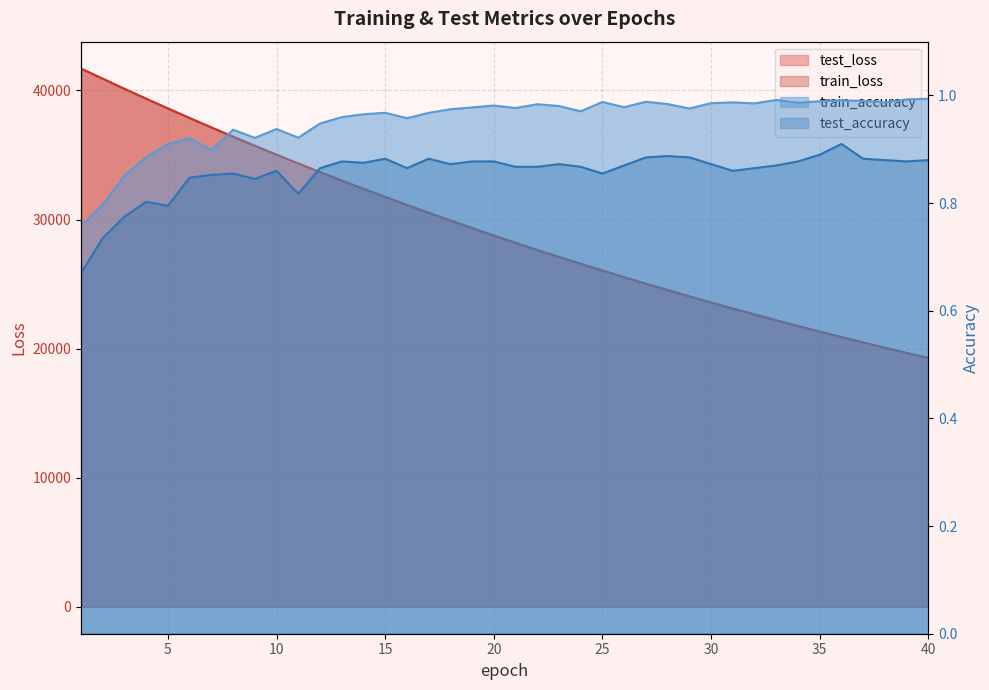

True or false: test_loss and train_loss cross at least once.

False